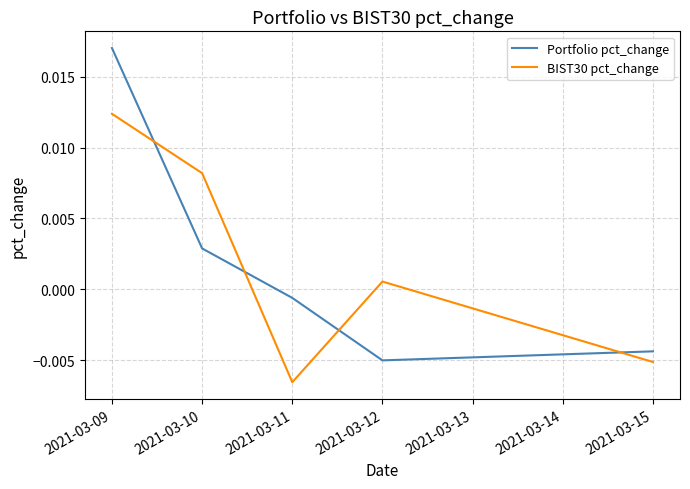

How many times do Portfolio pct_change and BIST30 pct_change cross each other?

4